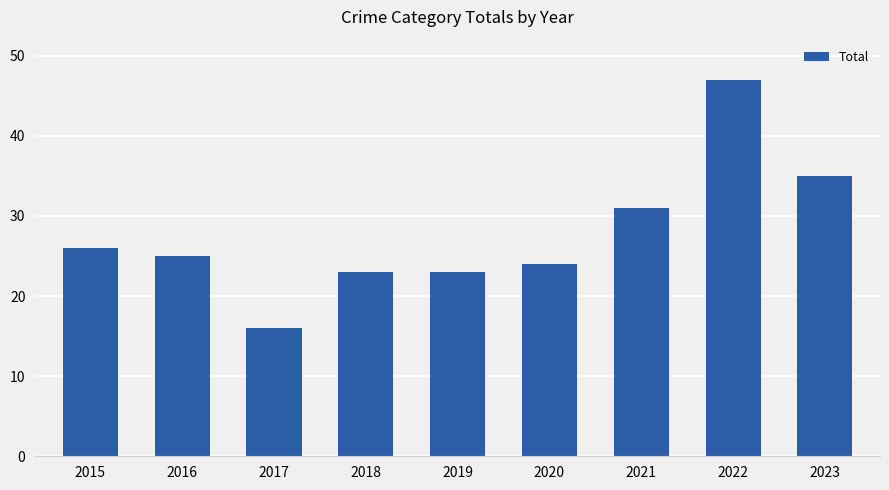

The value at 2023 is 35. True or false?

True